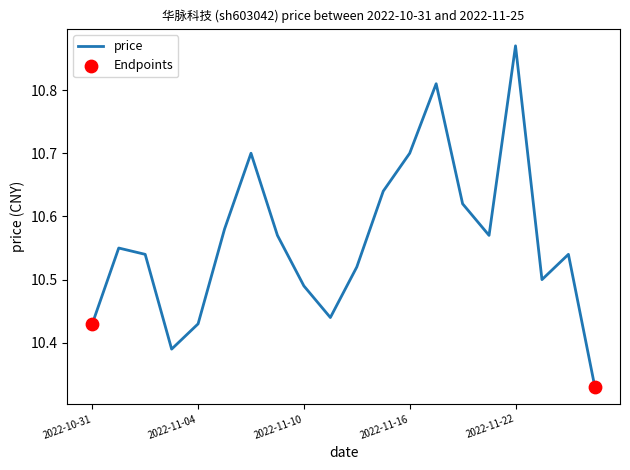

What is the difference between the maximum and minimum values?

0.5